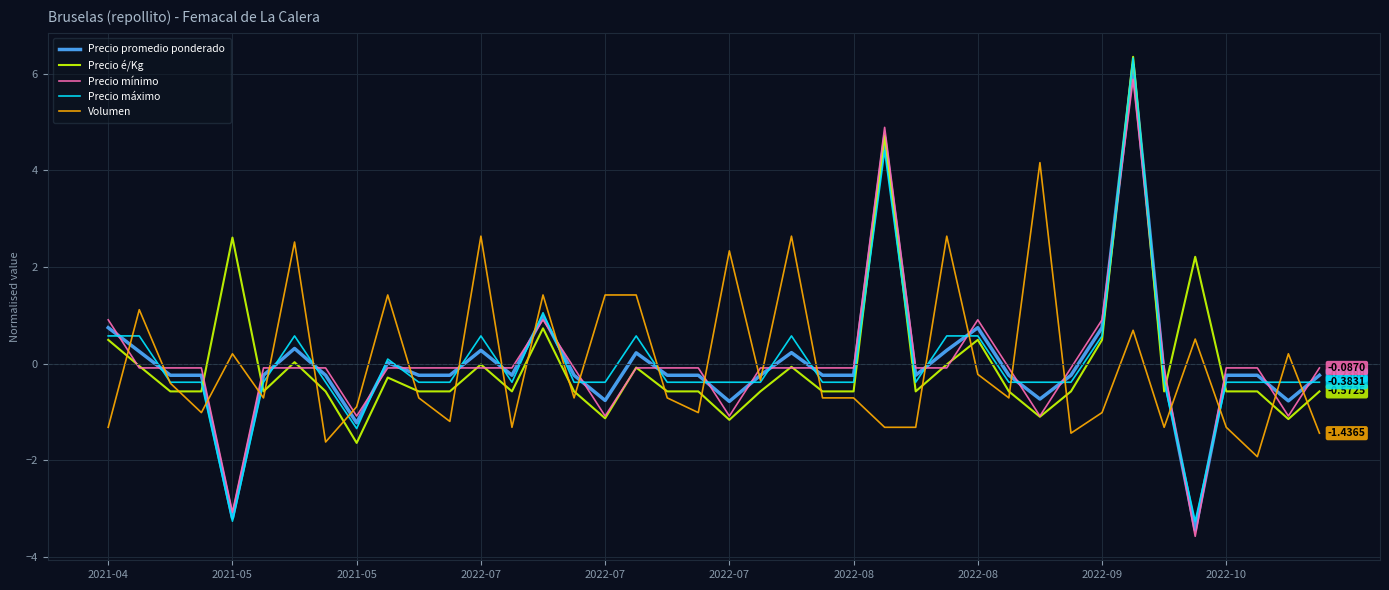

What is the maximum value for Precio é/Kg?

6.3